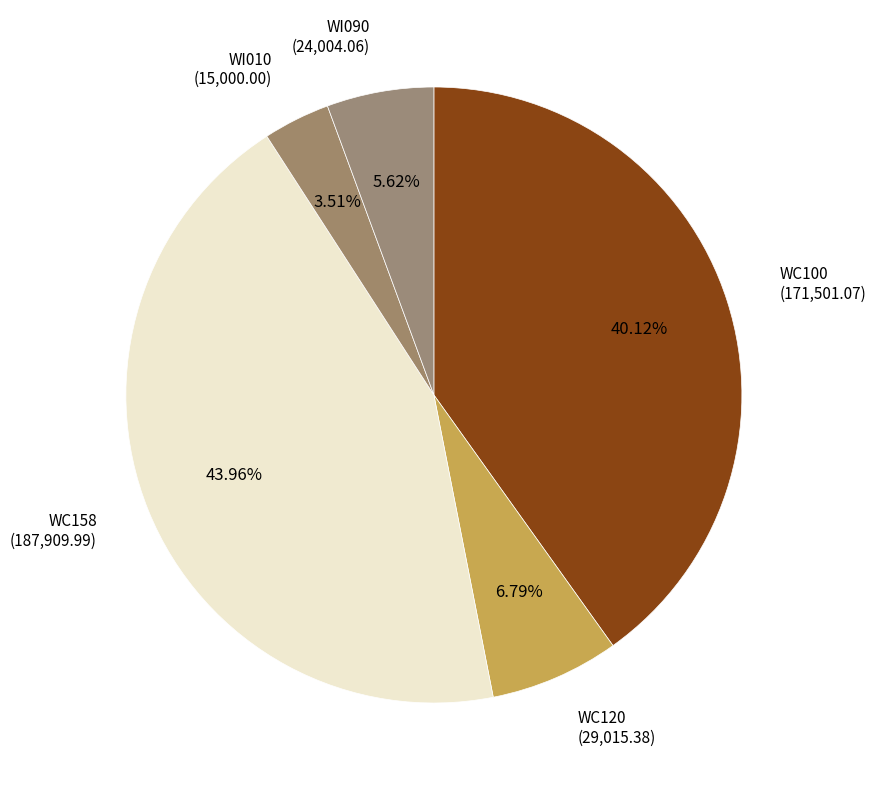

Count the number of slices in the pie.

5